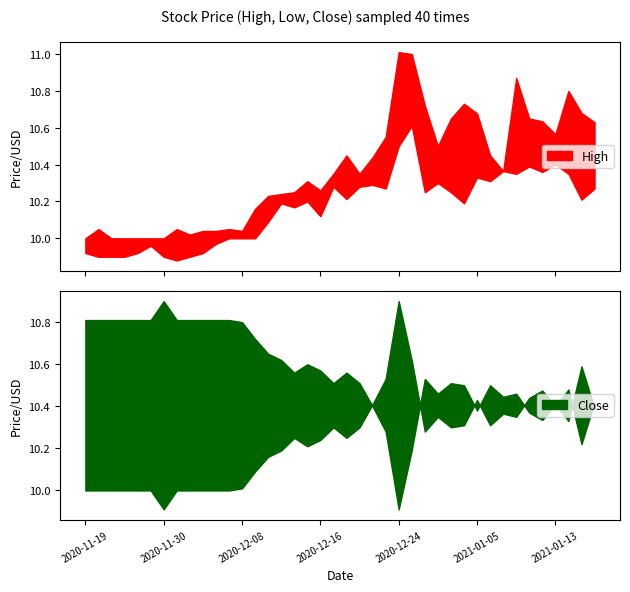

How many interior local peaks does the Low series have?

11